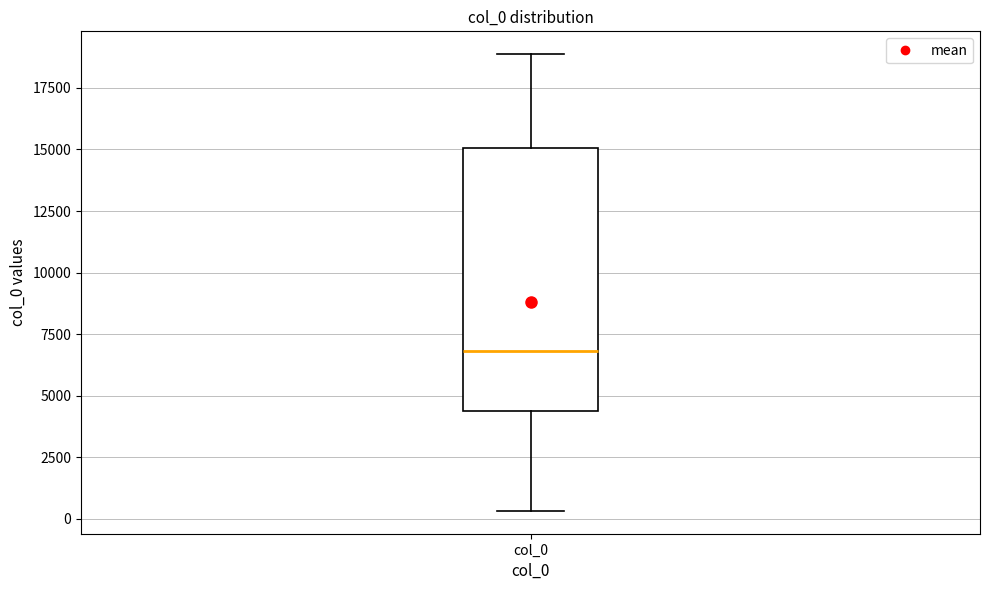

Read this box plot against the y-axis: the position of the median line, the range covered by the box, and the ends of both whiskers. The values are not printed on the chart, so give them approximately, as read against the axis.

median 7000, box 4500 to 15000, whiskers 500 to 19000